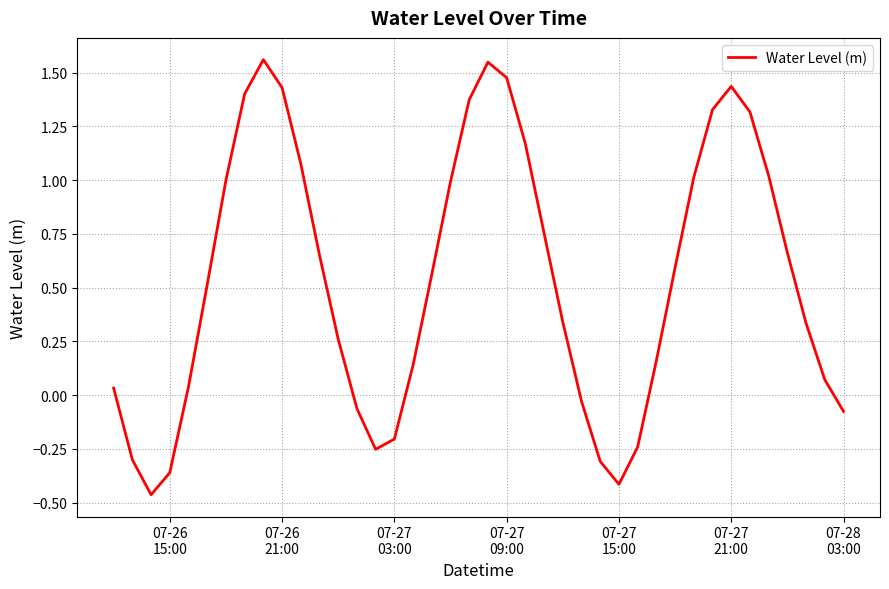

What is the average value?

0.5